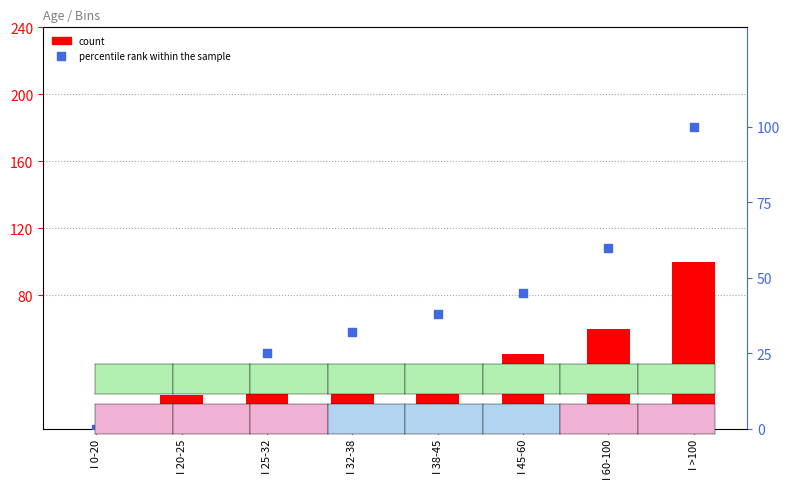

Is the value of Age at I 45-60 greater than the value of percentile rank within the sample at I 25-32?

Yes